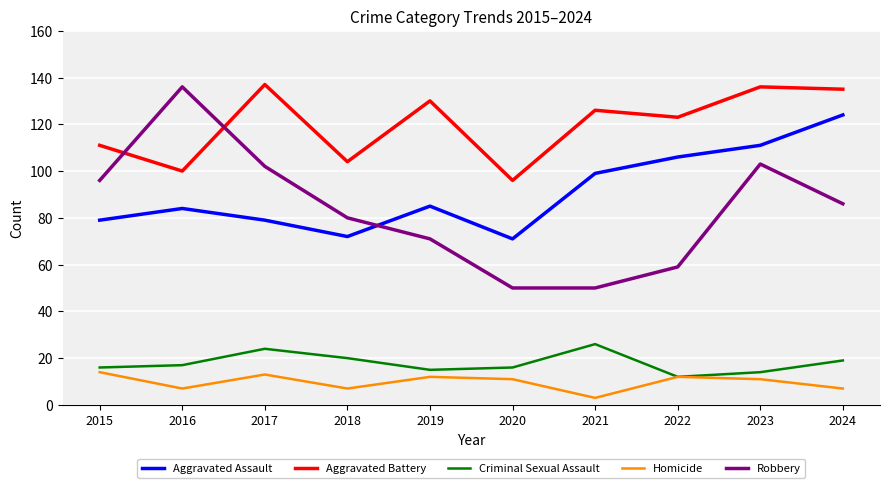

True or false: Aggravated Battery has more than 1 points higher than both neighbors.

True